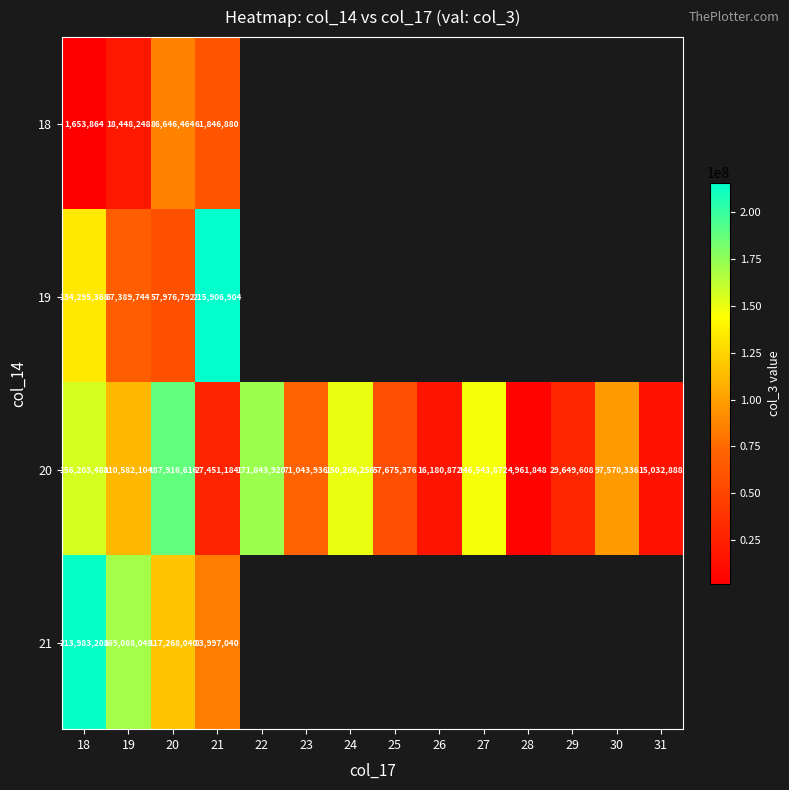

What is the total value across all series at 21?

389202008